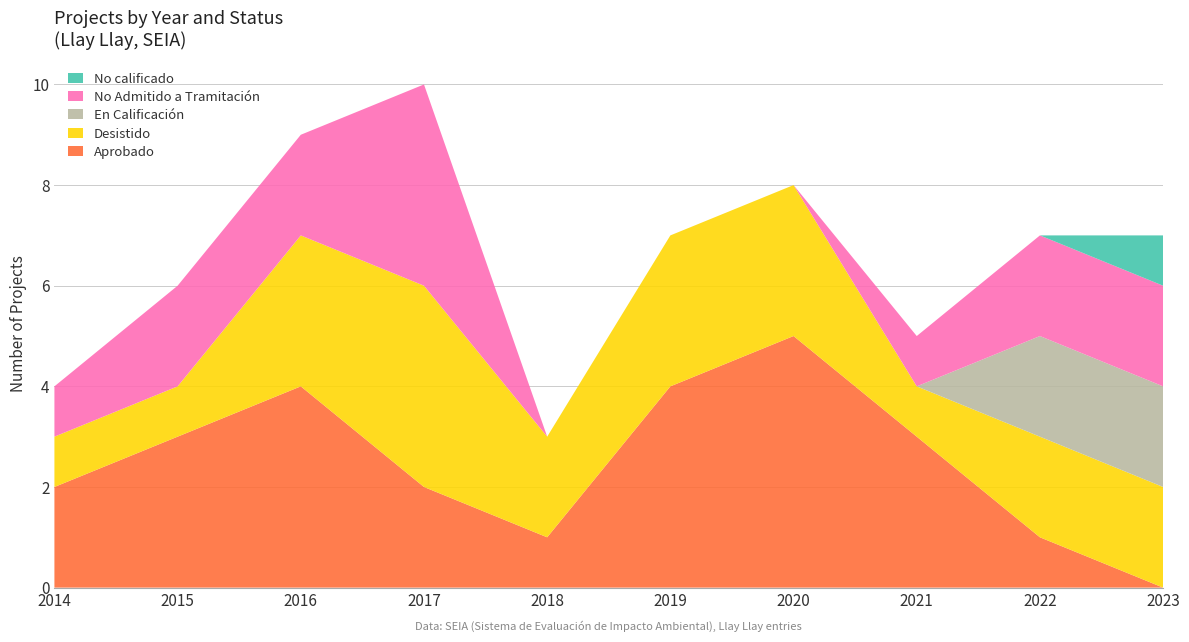

Reading right to left, transcribe all the data shown in this chart.

Aprobado: 2023=0	2022=1	2021=3	2020=5	2019=4	2018=1	2017=2	2016=4	2015=3	2014=2
Desistido: 2023=2	2022=2	2021=1	2020=3	2019=3	2018=2	2017=4	2016=3	2015=1	2014=1
En Calificación: 2023=2	2022=2	2021=0	2020=0	2019=0	2018=0	2017=0	2016=0	2015=0	2014=0
No Admitido a Tramitación: 2023=2	2022=2	2021=1	2020=0	2019=0	2018=0	2017=4	2016=2	2015=2	2014=1
No calificado: 2023=1	2022=0	2021=0	2020=0	2019=0	2018=0	2017=0	2016=0	2015=0	2014=0